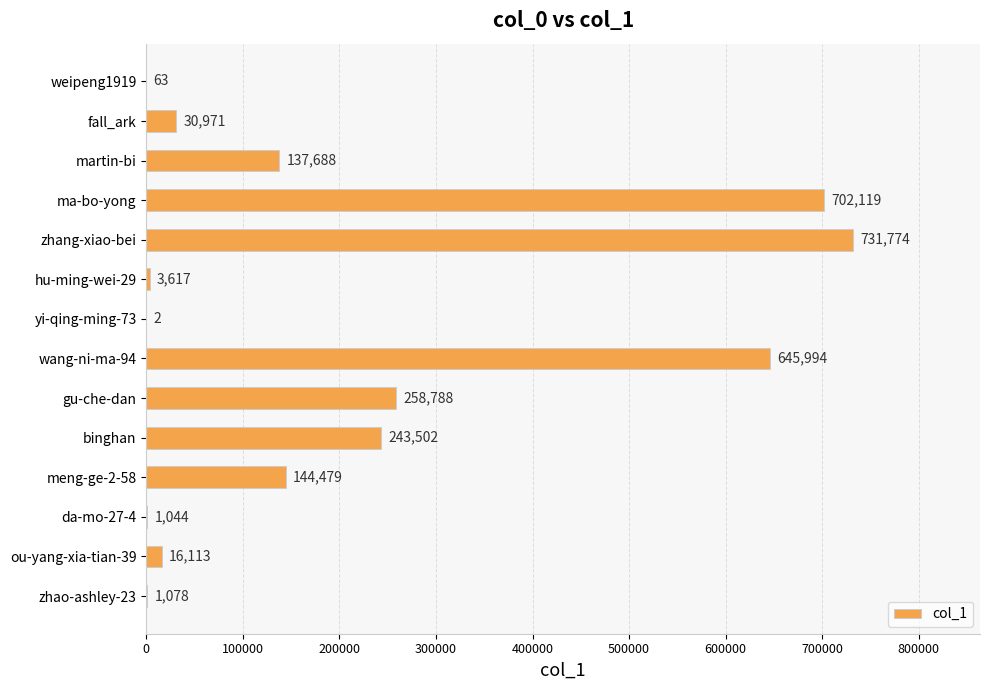

The value at zhang-xiao-bei is 731774. True or false?

True